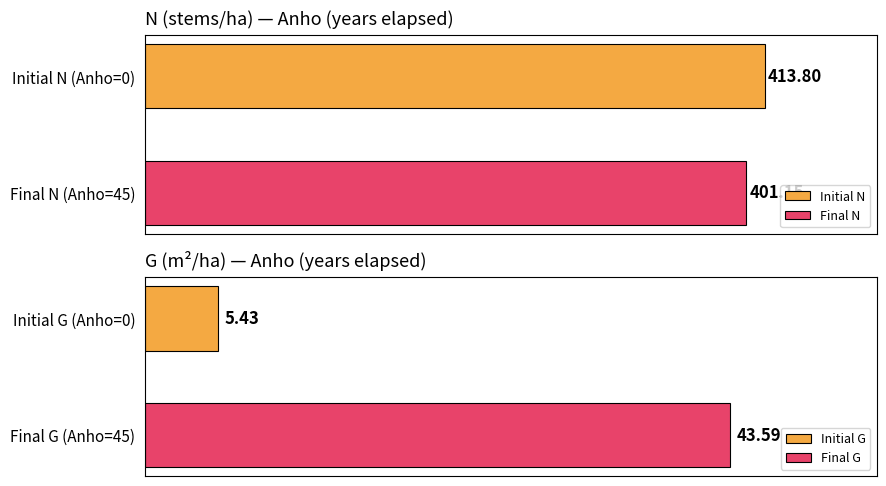

Is the value of N at 1 greater than the value of G at 0?

Yes